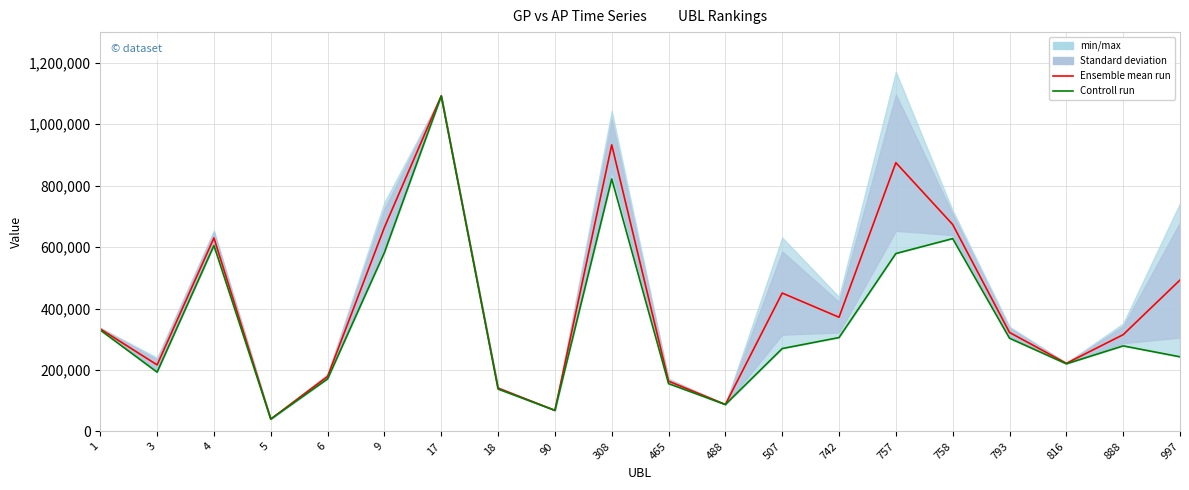

What is the value of the Ensemble mean run point at the 17th from the left?

322376.0